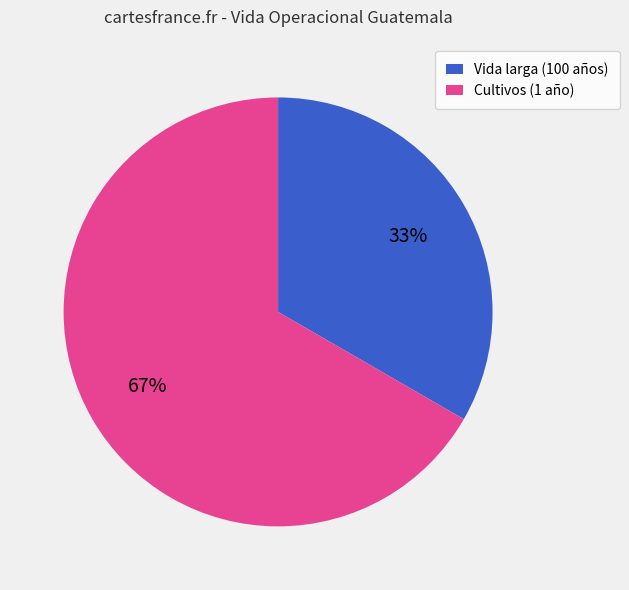

Does any single category account for the majority?

Yes